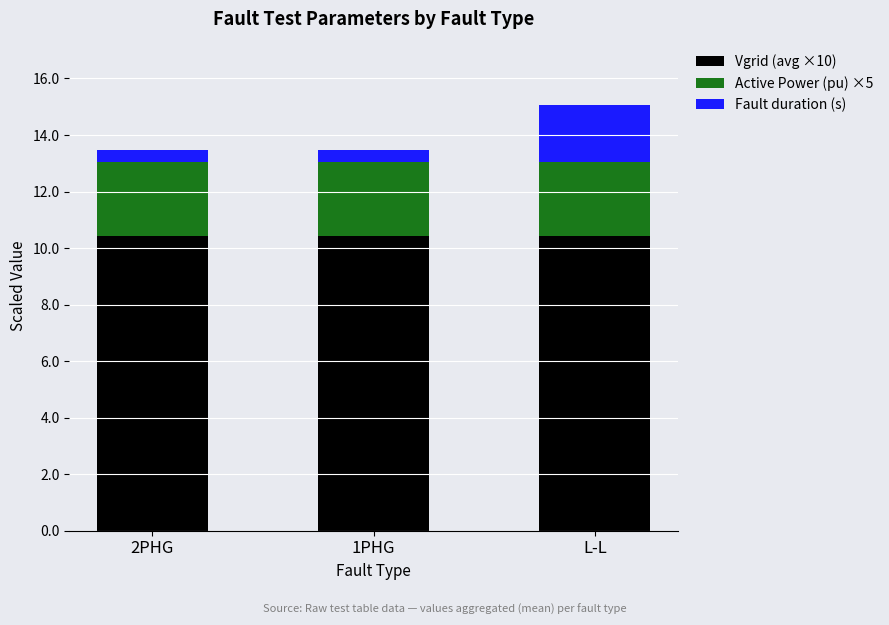

What is the total value across all series at 2PHG?

13.5